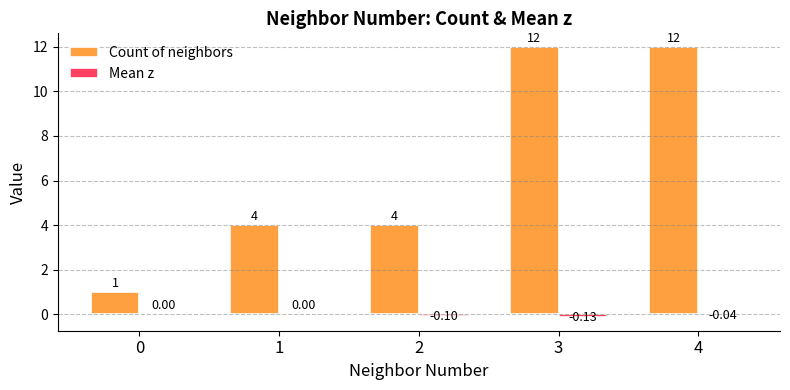

What is the total value across all series at 0?

1.0